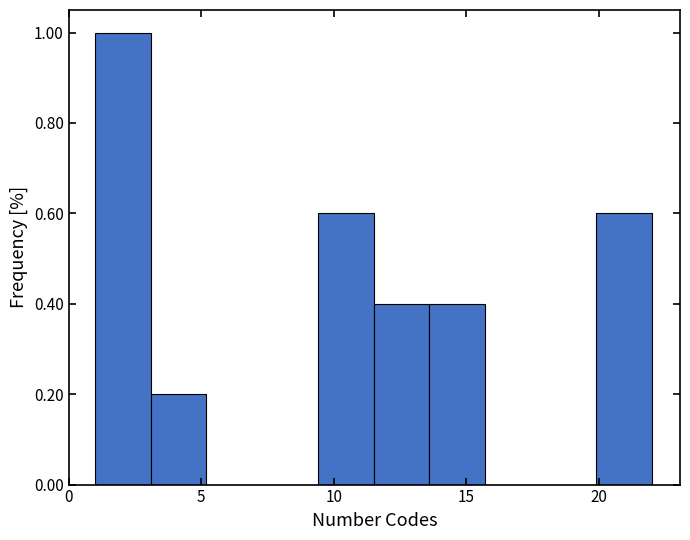

How tall is the bar that spans 3.1 to 5.2 on the x-axis? Neither the bar edges nor the heights are printed on the chart, so give them approximately, as read against the axes.

0.2